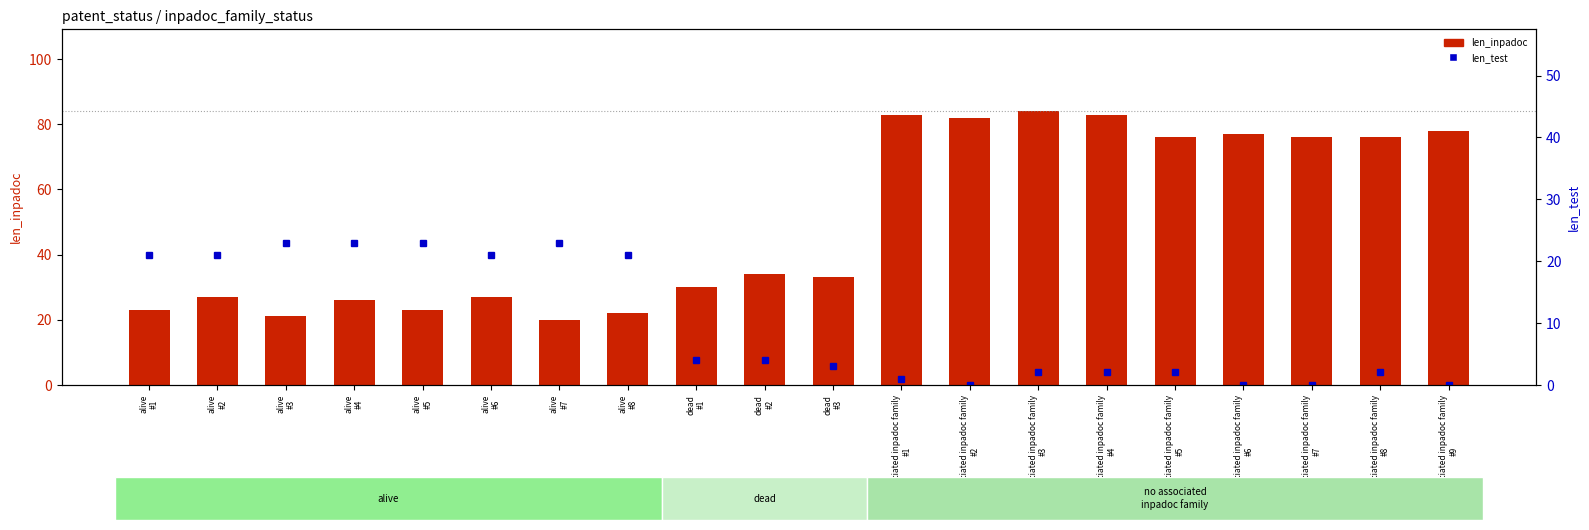

How many data points does each series have?

20